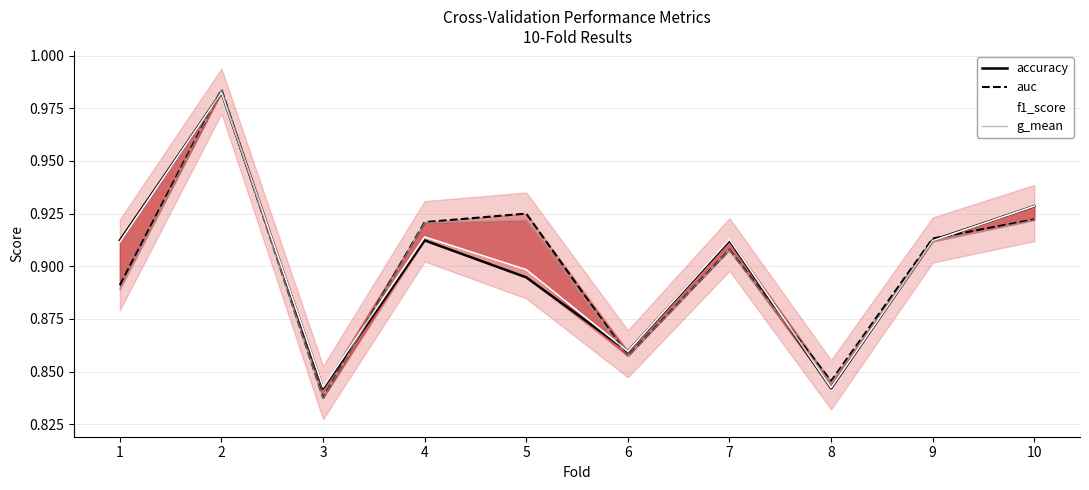

The value of f1_score at 3 is 0.3. True or false?

False